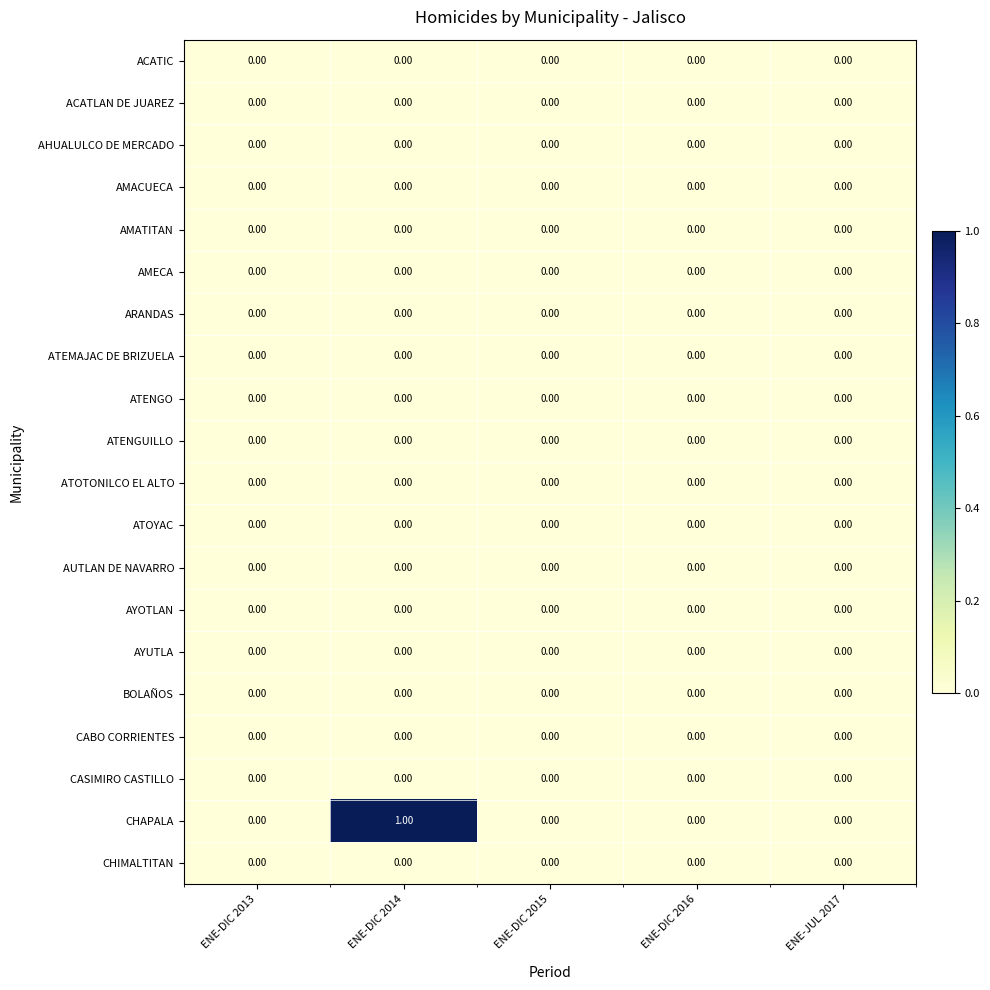

At which category is the sum across all series the highest?

ENE-DIC 2014